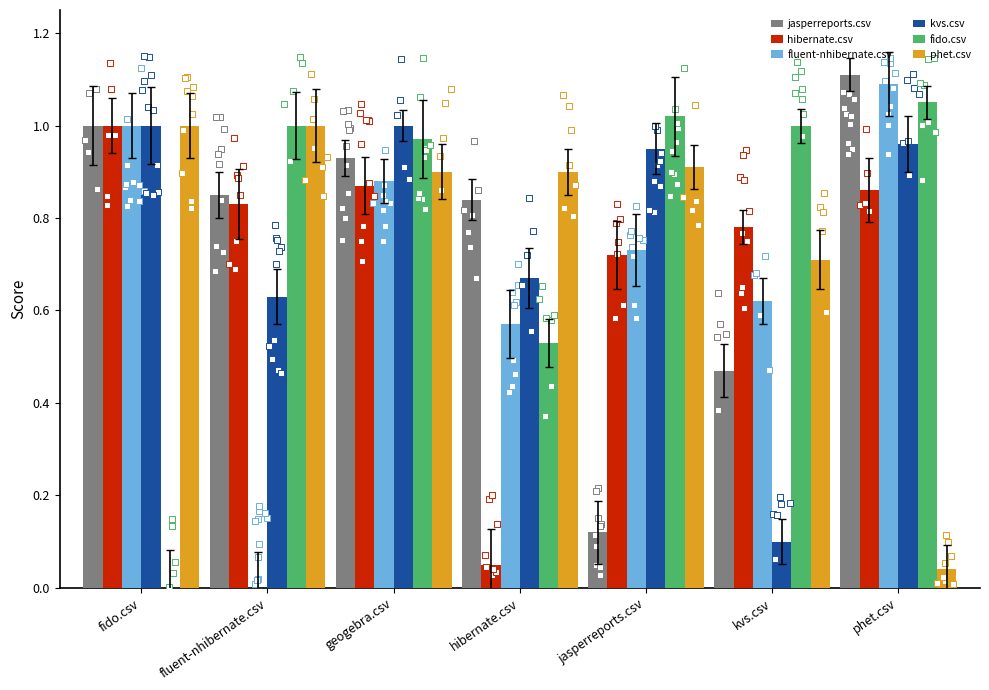

What are all the series names shown in the legend?

jasperreports.csv, hibernate.csv, fluent-nhibernate.csv, kvs.csv, fido.csv, phet.csv